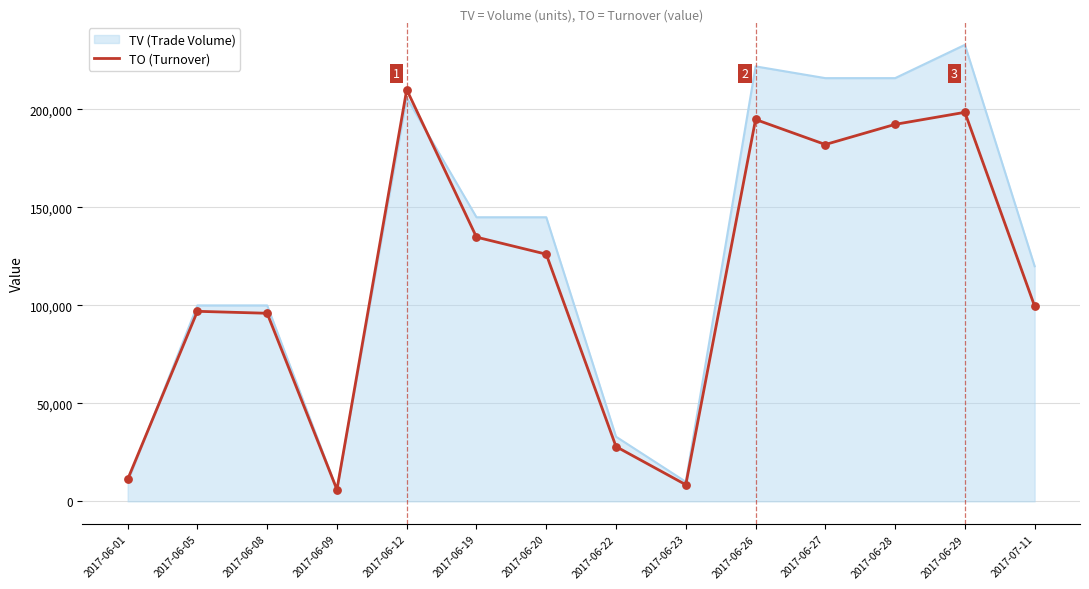

What is the difference between the highest and lowest values at 2017-06-29?

34440